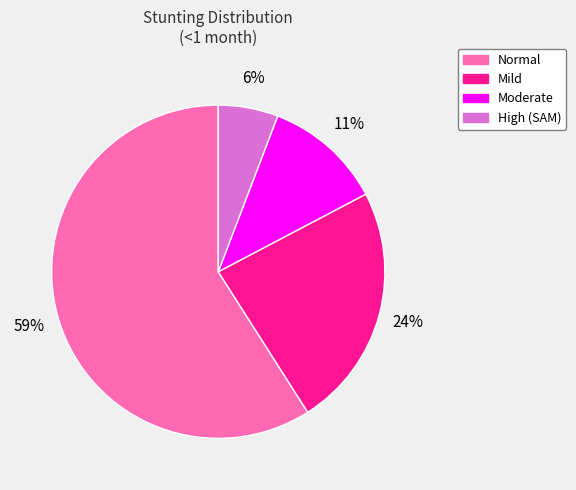

Is there any slice that represents more than half of the pie?

Yes